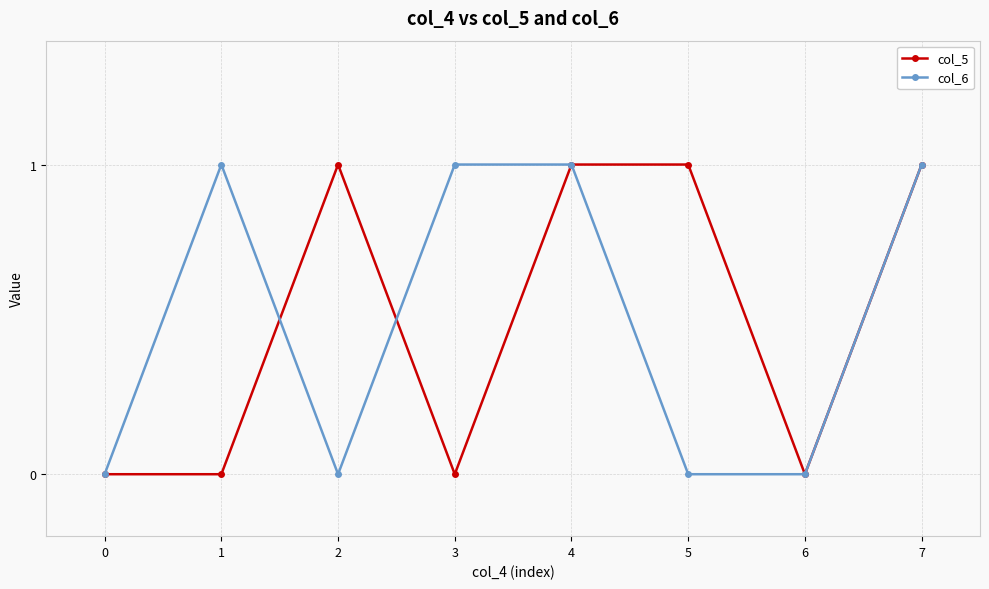

True or false: col_5 and col_6 intersect in this chart.

True